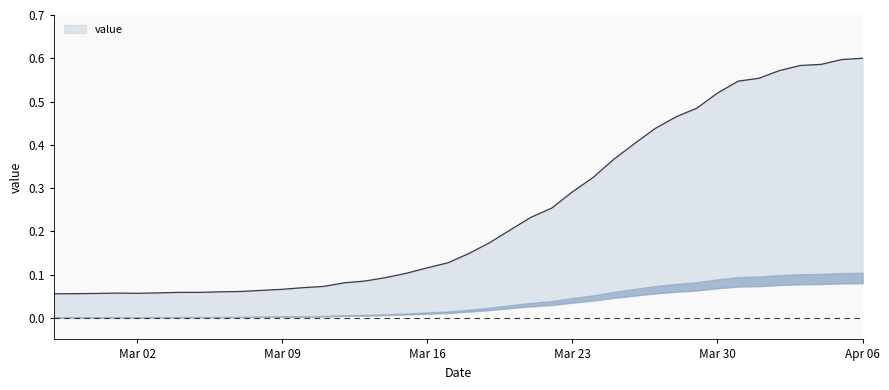

At which category does the chart reach its peak across all series?

Apr 06